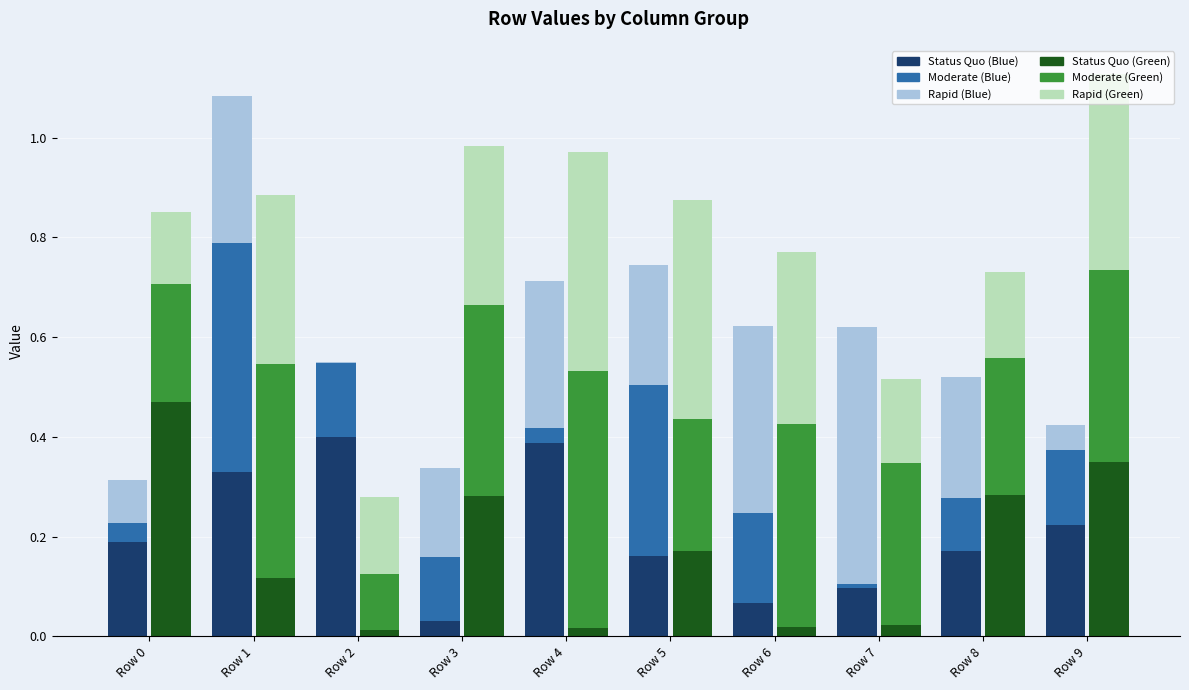

Is the value of Green Layer 3 at Row 2 greater than the value of Green Layer 2 at Row 4?

No